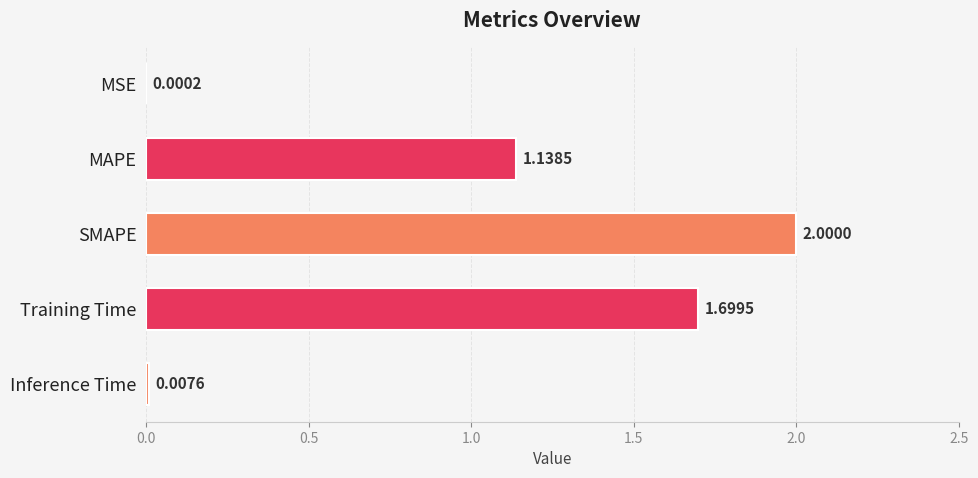

Which label corresponds to the largest value in the chart?

SMAPE